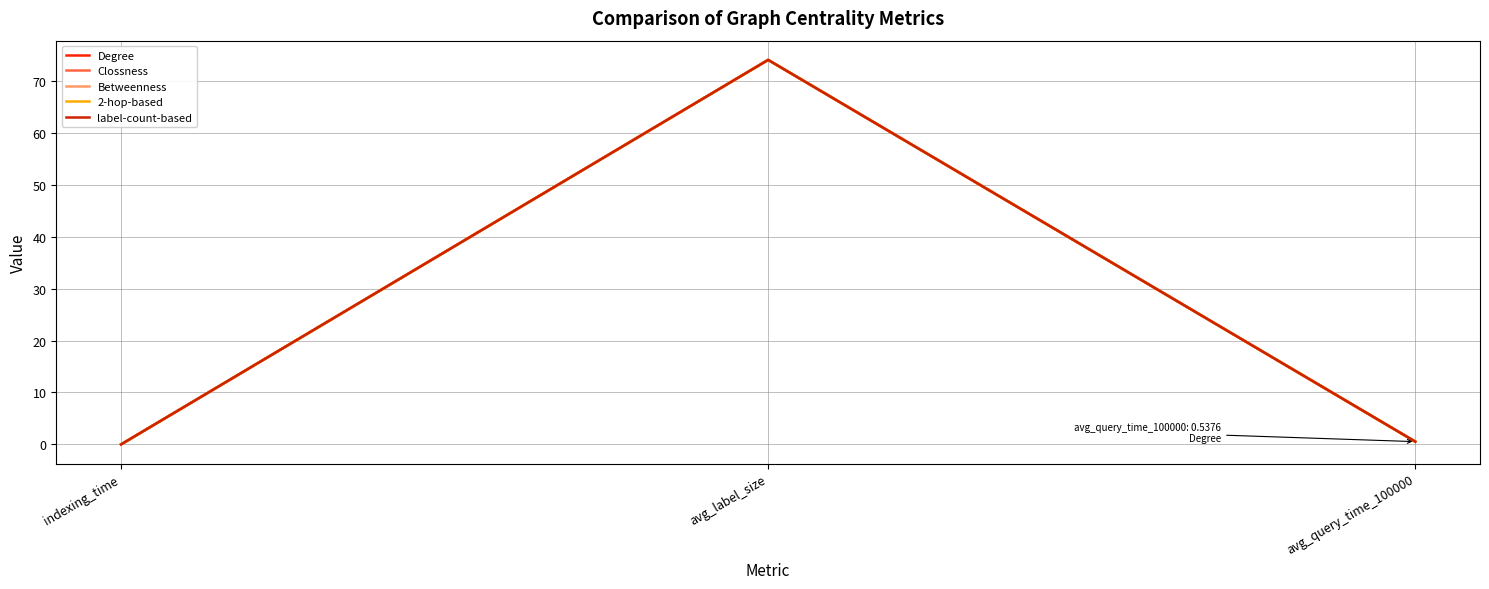

At which category is the sum across all series the highest?

avg_label_size